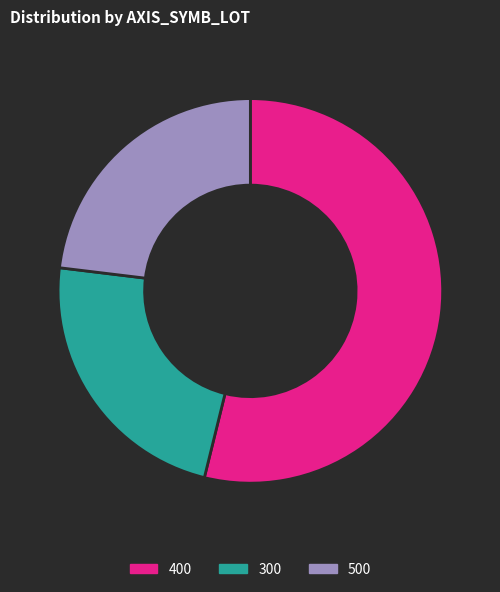

What is the ratio of the value at 300 to the value at 500?

1.0